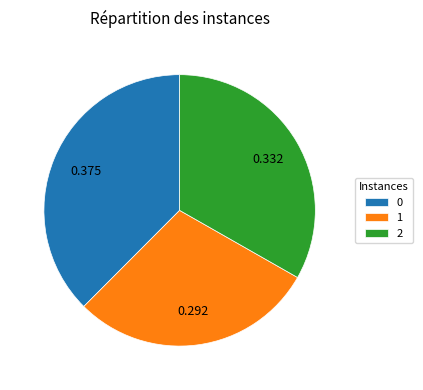

Between 2 and 1, which is larger?

2